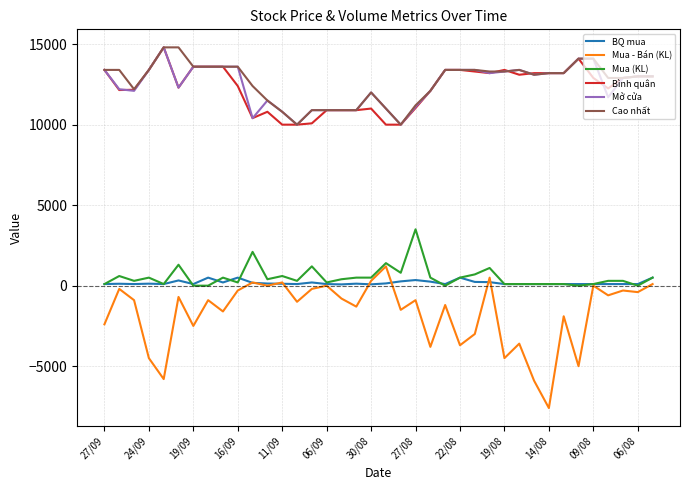

What is the difference between the maximum and minimum values in the BQ mua series?

420